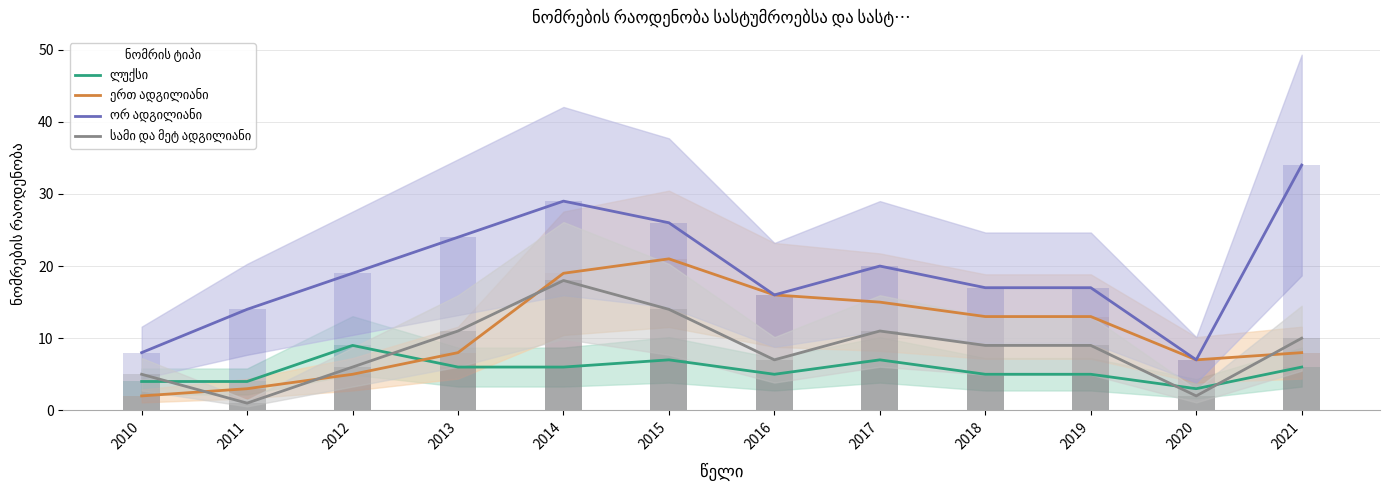

What is the value of the ორ ადგილიანი bar at the 4th from the left?

24